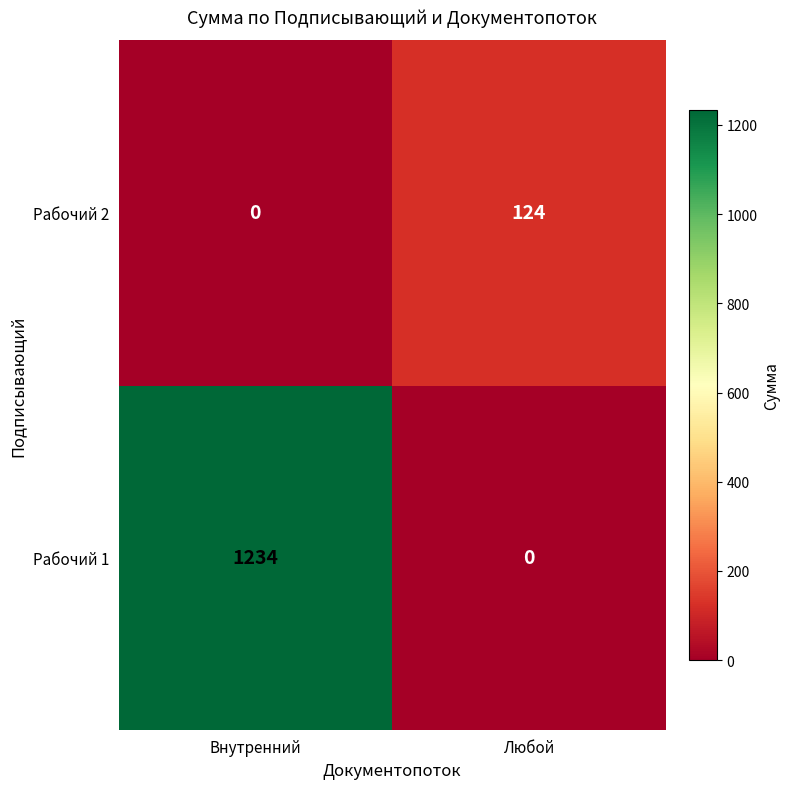

Which series has the largest total across all categories?

Рабочий 1